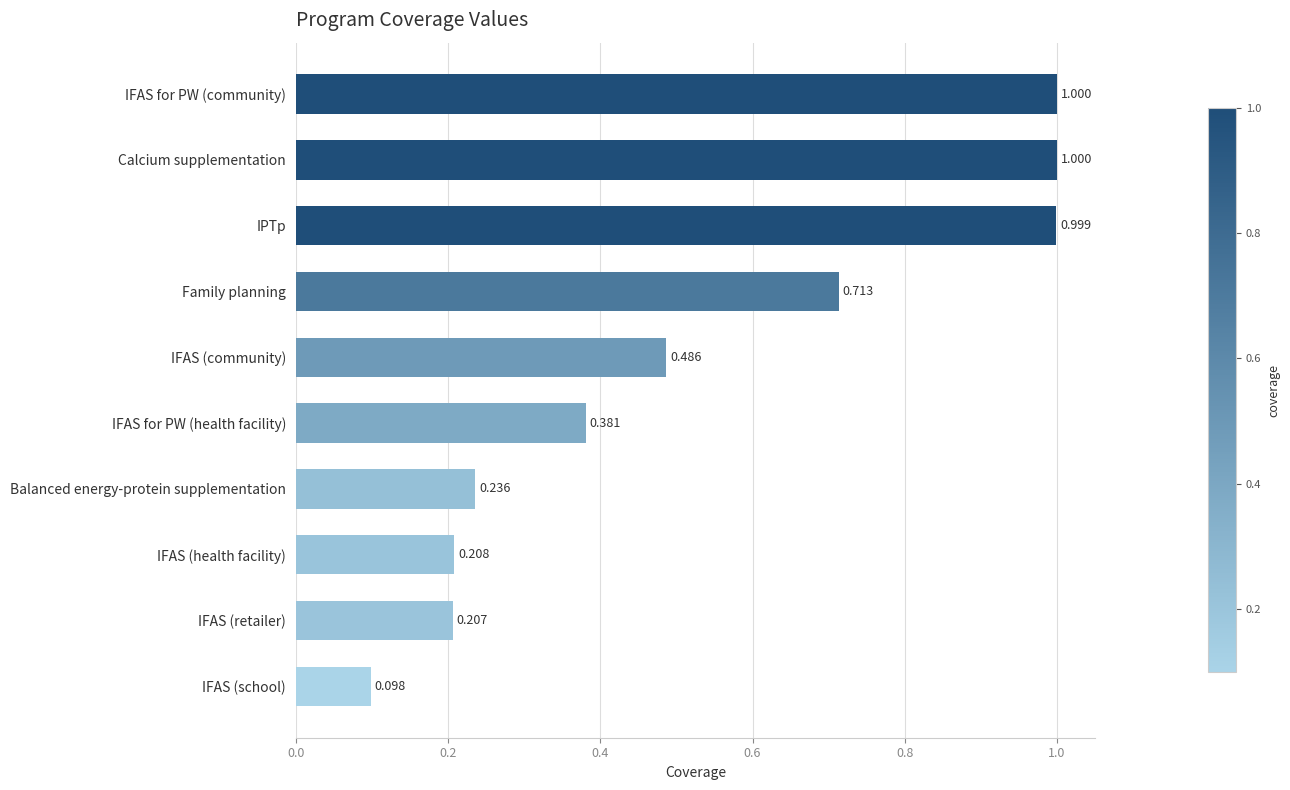

At which label is the value closest to 0?

IFAS (school)